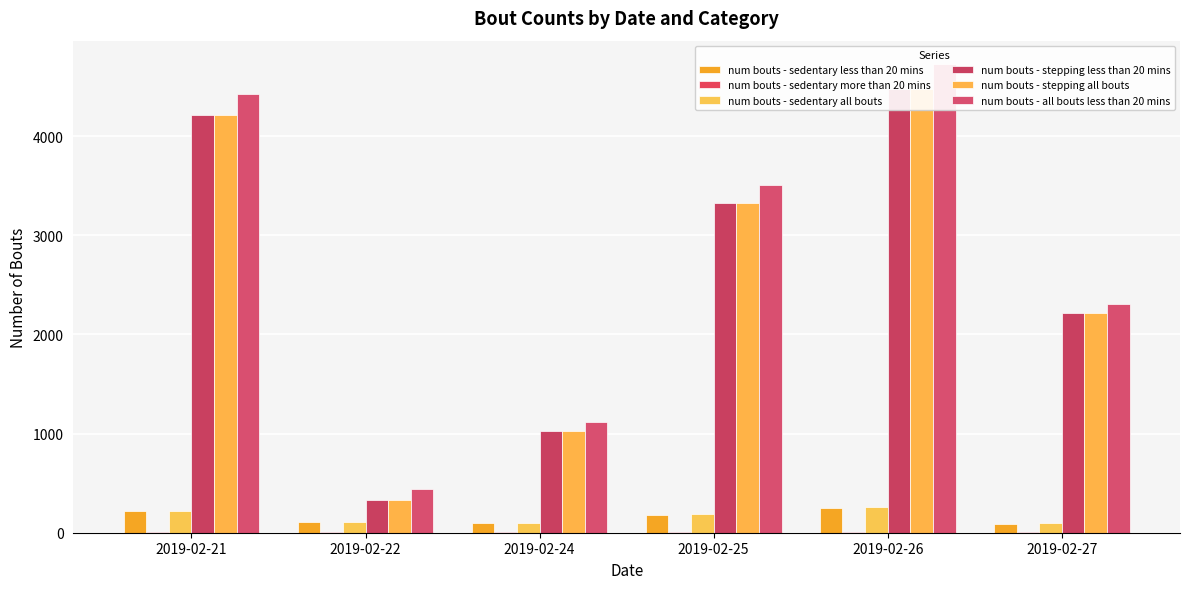

Reading left to right, list all the values displayed in this chart.

num bouts - sedentary less than 20 mins: 2019-02-21=216	2019-02-22=106	2019-02-24=94	2019-02-25=175	2019-02-26=251	2019-02-27=92
num bouts - sedentary more than 20 mins: 2019-02-21=6	2019-02-22=5	2019-02-24=5	2019-02-25=11	2019-02-26=10	2019-02-27=4
num bouts - sedentary all bouts: 2019-02-21=222	2019-02-22=111	2019-02-24=99	2019-02-25=186	2019-02-26=261	2019-02-27=96
num bouts - stepping less than 20 mins: 2019-02-21=4213	2019-02-22=331	2019-02-24=1022	2019-02-25=3329	2019-02-26=4477	2019-02-27=2217
num bouts - stepping all bouts: 2019-02-21=4213	2019-02-22=331	2019-02-24=1022	2019-02-25=3329	2019-02-26=4477	2019-02-27=2217
num bouts - all bouts less than 20 mins: 2019-02-21=4429	2019-02-22=437	2019-02-24=1116	2019-02-25=3504	2019-02-26=4728	2019-02-27=2309